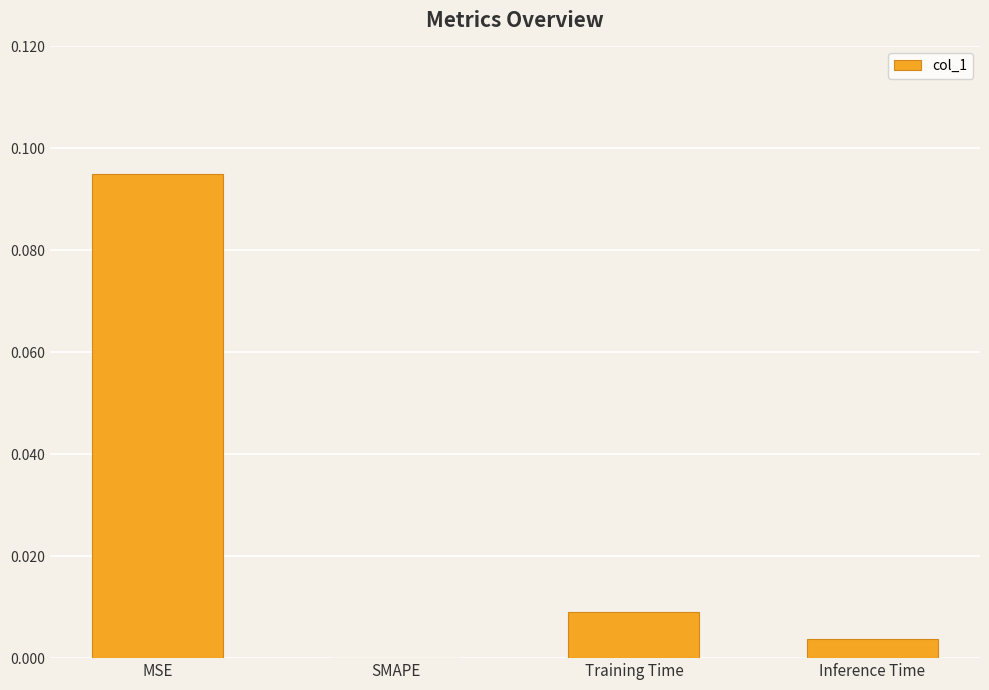

The chart shows a value of 0.0 at Training Time. True or false?

True